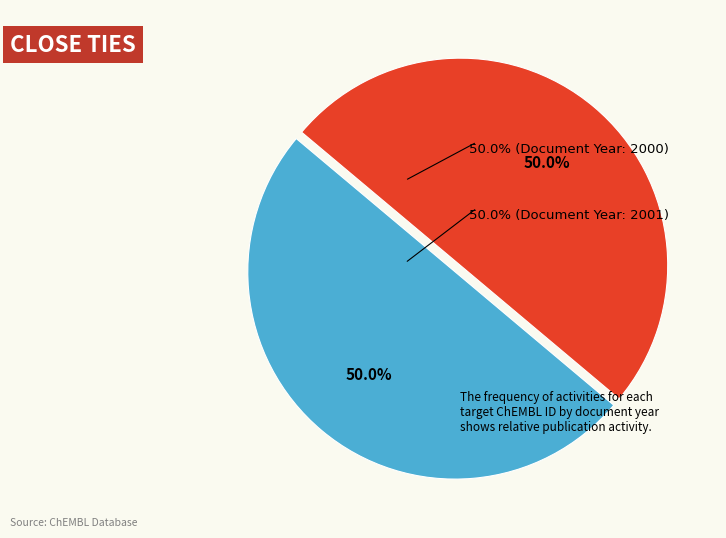

Count the number of slices in the pie.

2